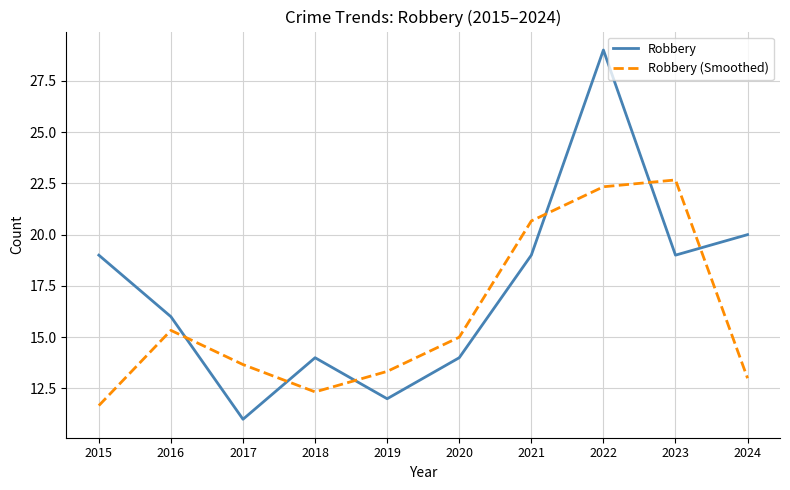

Is it true that Robbery (Smoothed) equals 12.3 at 2018?

True